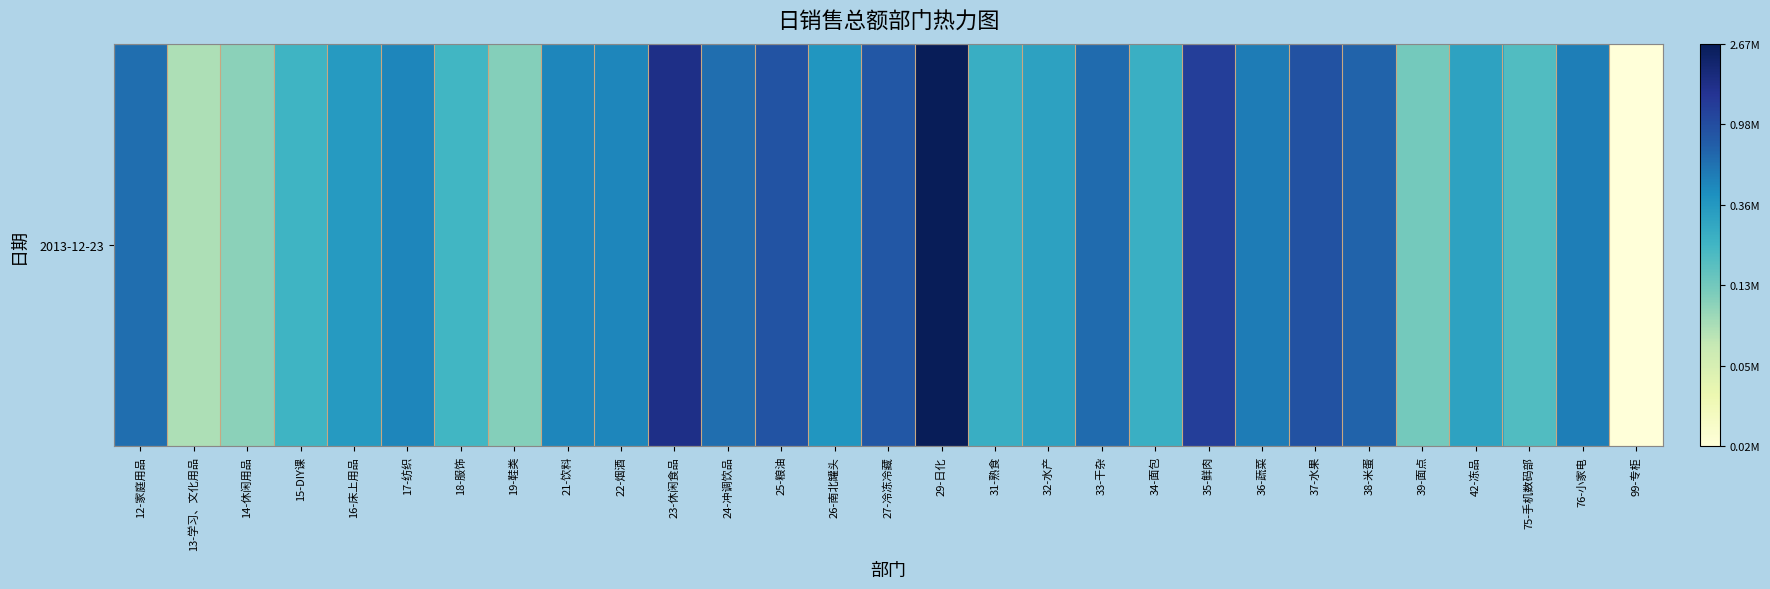

What is the difference between the second highest and minimum values?

4.5